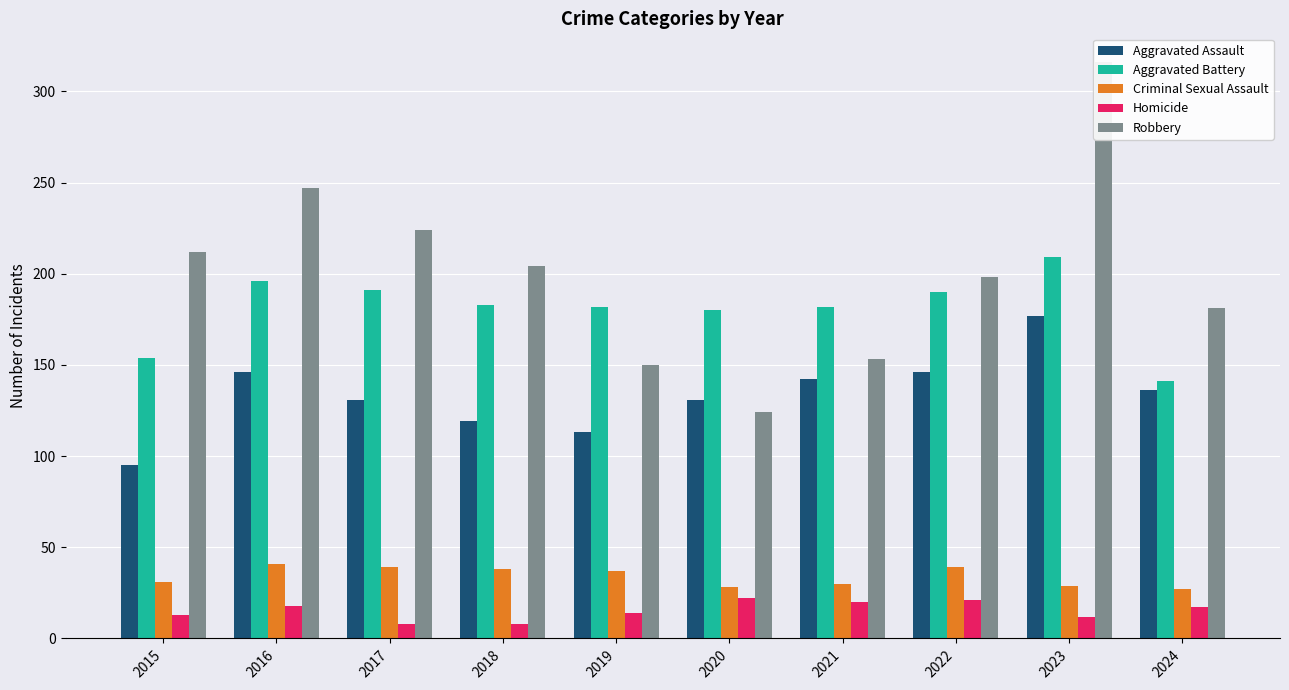

What is the lowest value of the Aggravated Battery series?

141